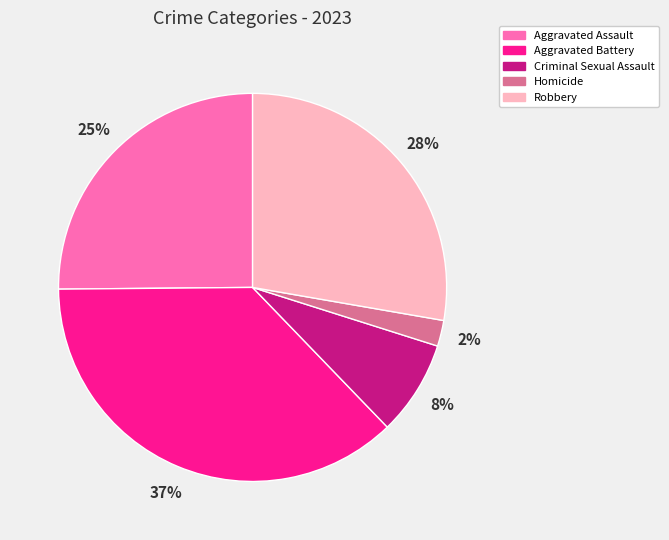

Approximately how many times larger is the value at Aggravated Assault compared to Robbery?

0.9